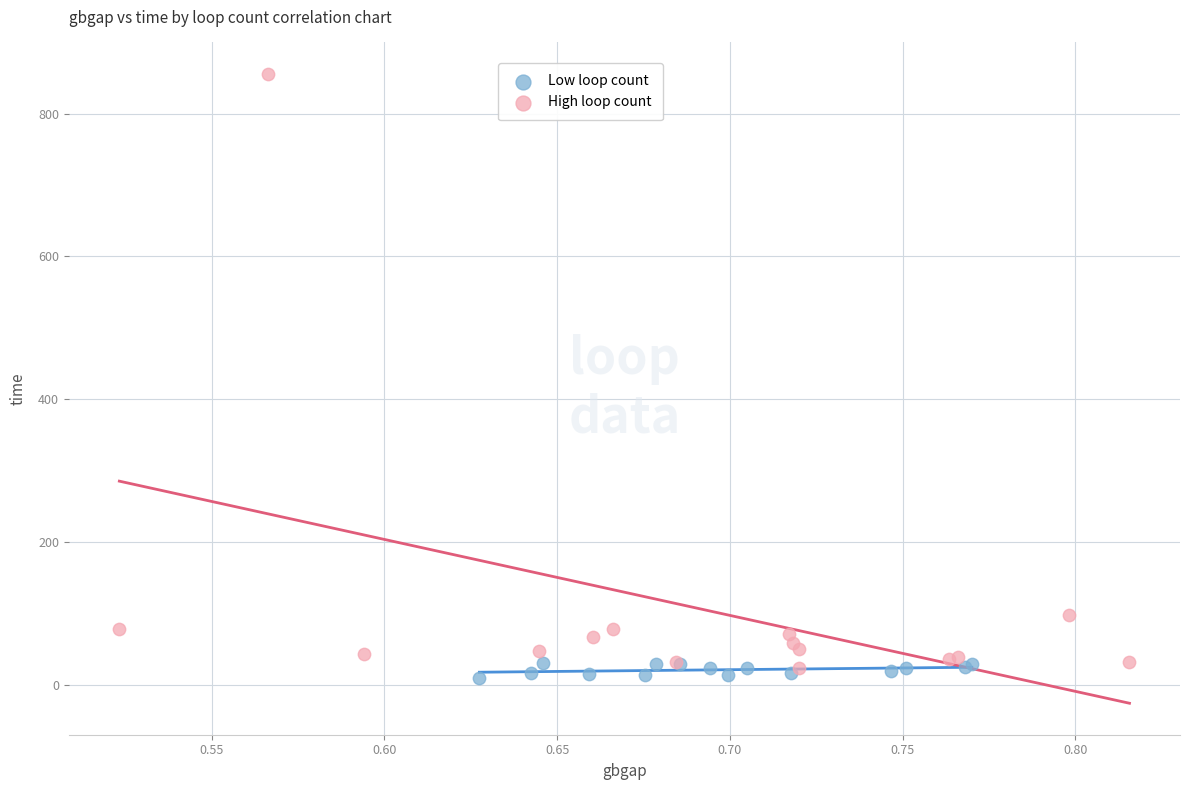

Which series has the widest spread of Y values?

High loop count